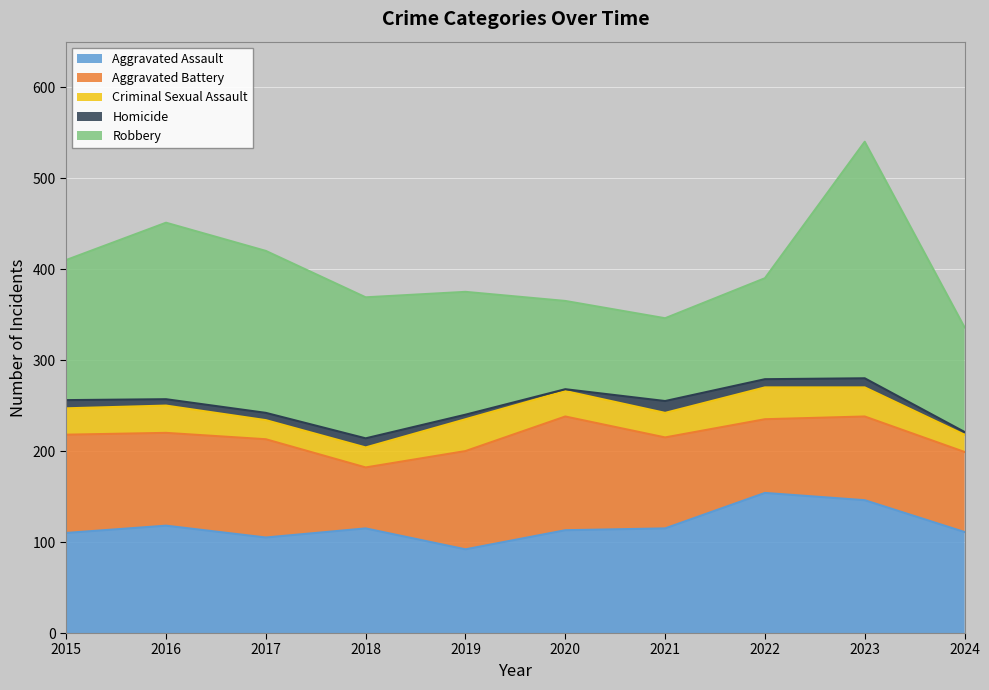

What is the greatest value displayed?

260